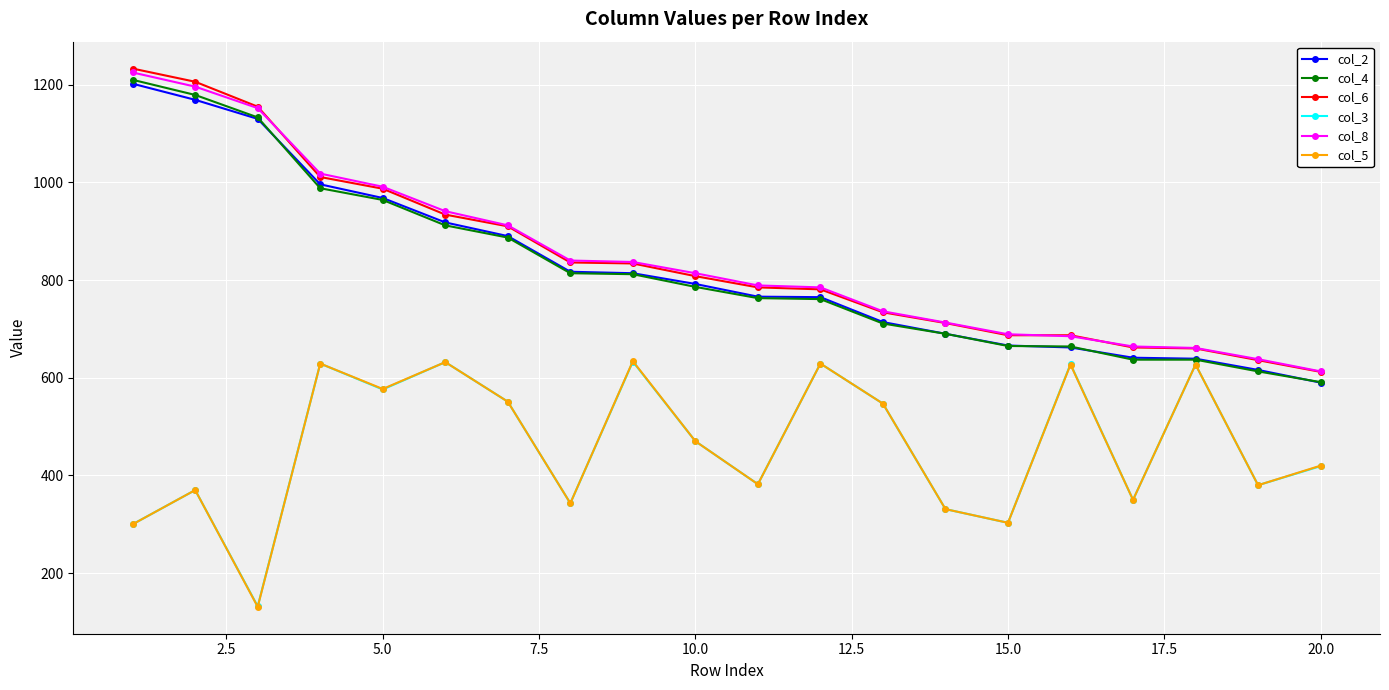

What is the value of the col_6 point at the 5th from the left?

987